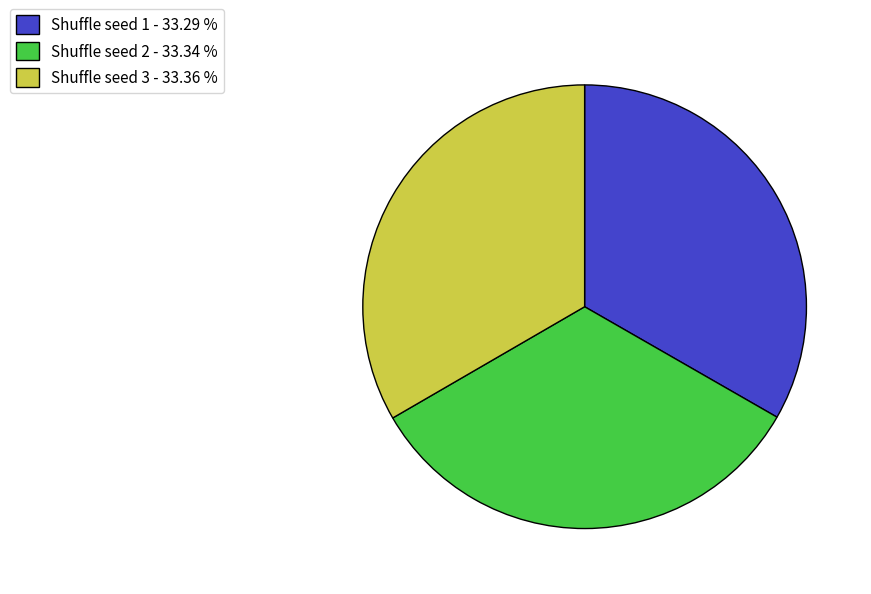

Does Shuffle seed 3 - 33.36 % account for over 50% of the chart?

No